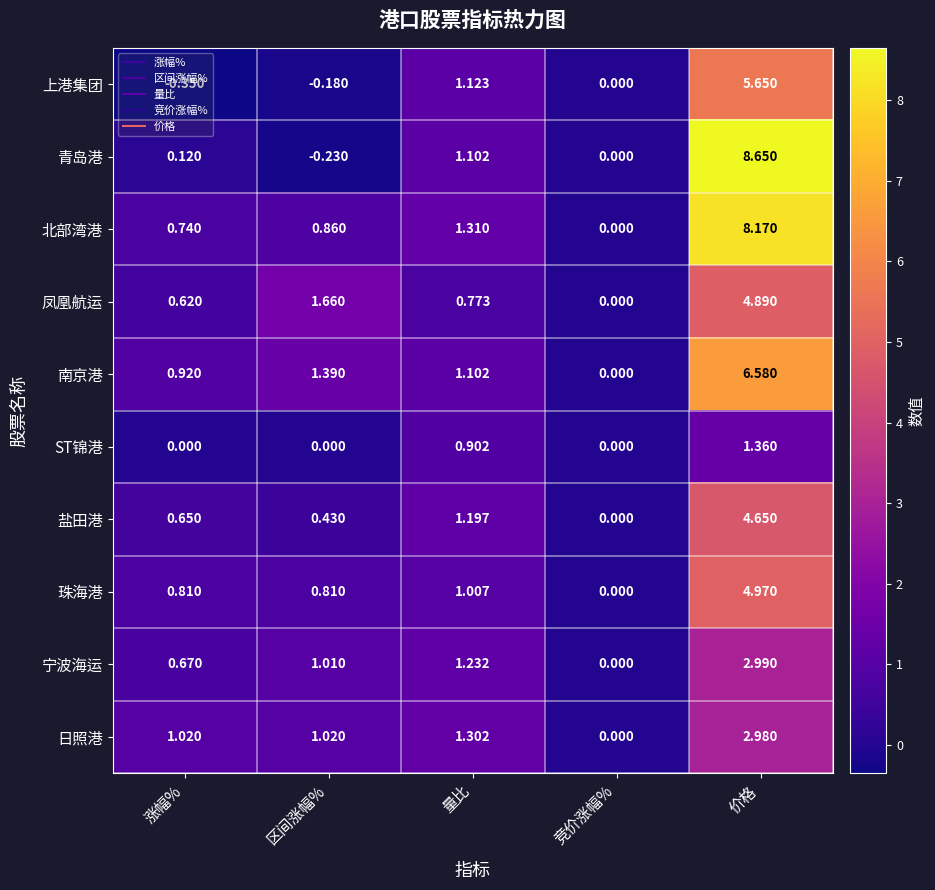

Which series has the largest range (max minus min)?

青岛港